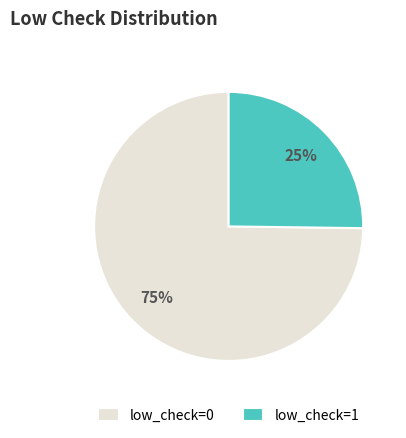

How many segments does this pie chart have?

2